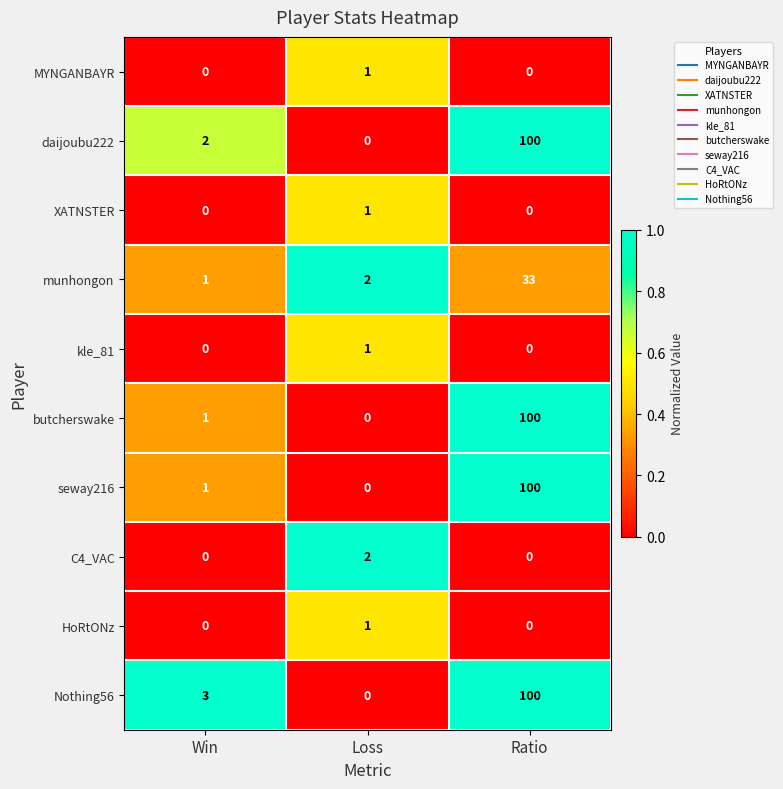

What is the spread (max minus min) of values at Win?

3